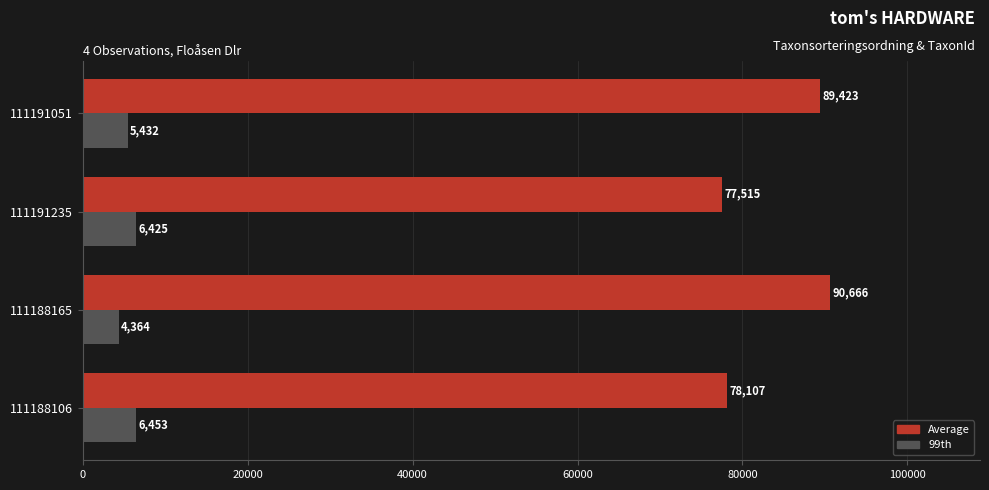

What is the average value of the Average series?

83928